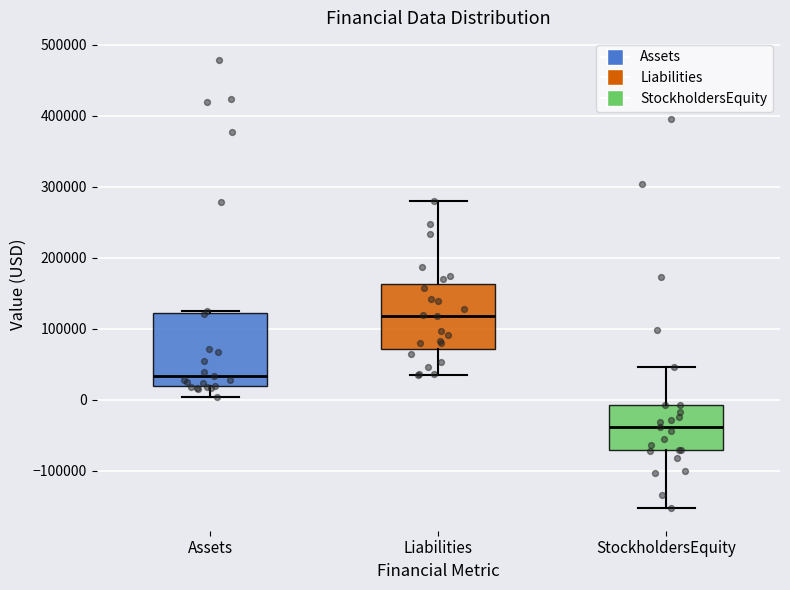

Which box has the lowest median line?

StockholdersEquity